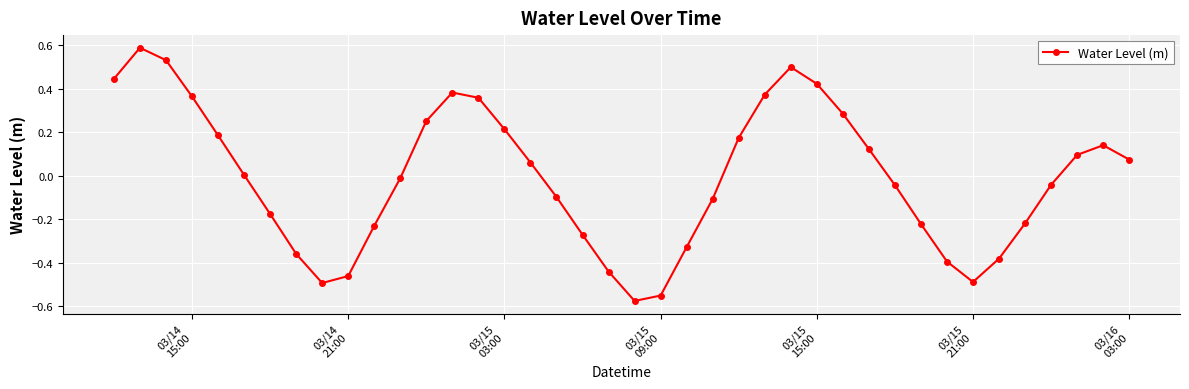

What is the difference between the second highest and second lowest values?

1.1